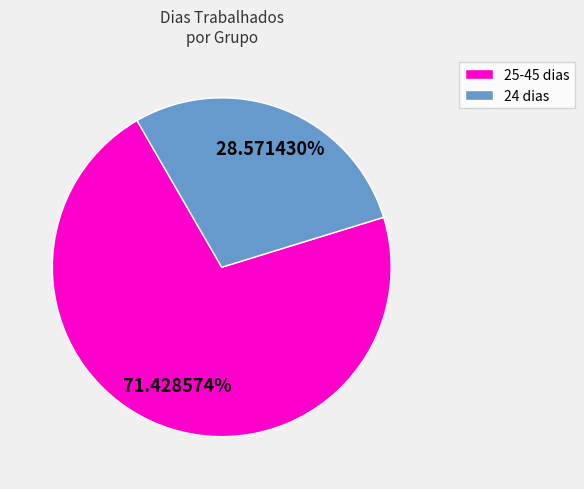

How many segments does this pie chart have?

2